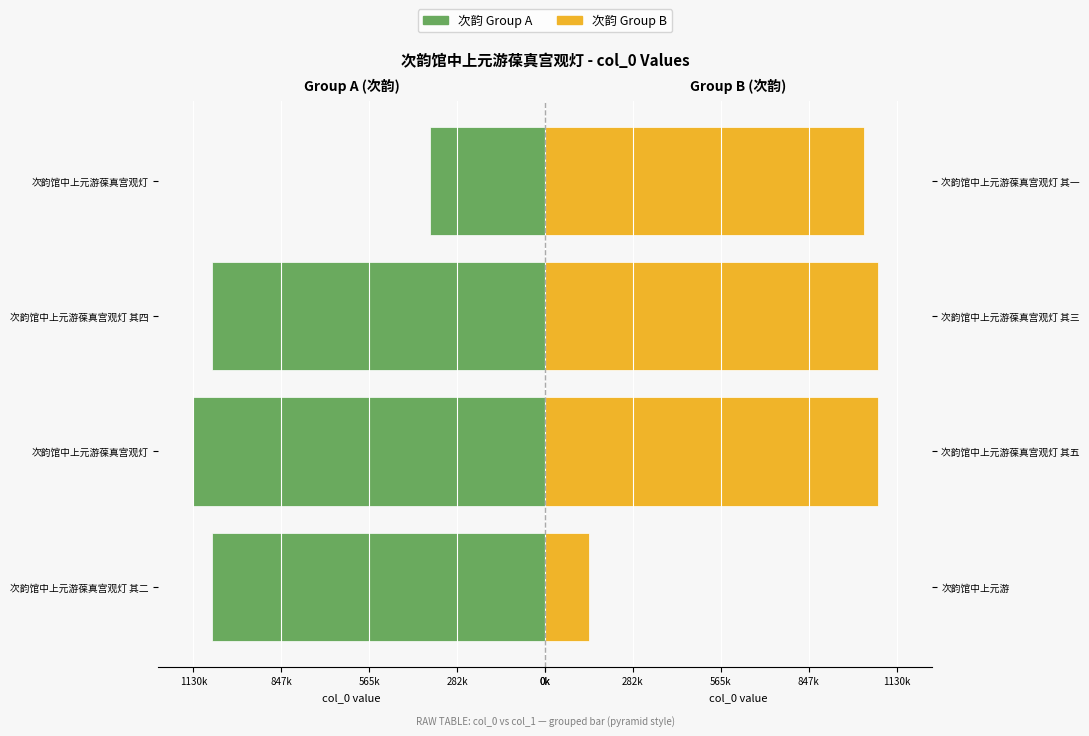

Is the value of 次韵 Group B at 0k greater than the value of 次韵 Group A at 565k?

Yes